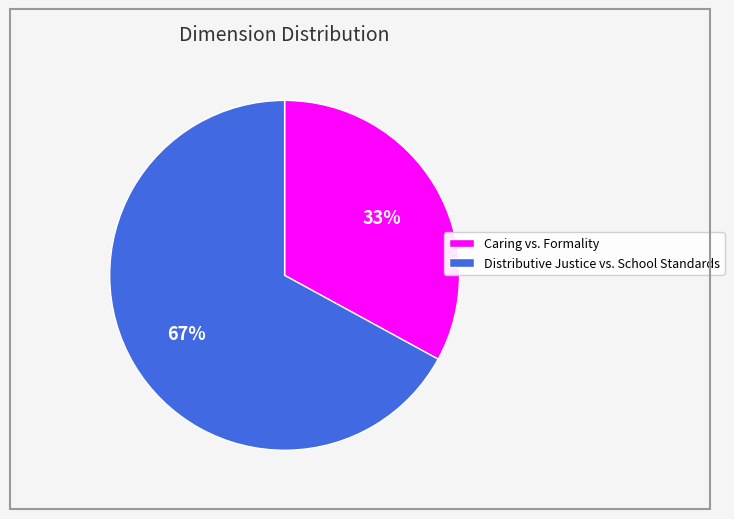

Combined, do Distributive Justice vs. School Standards and Caring vs. Formality account for over 50%?

Yes